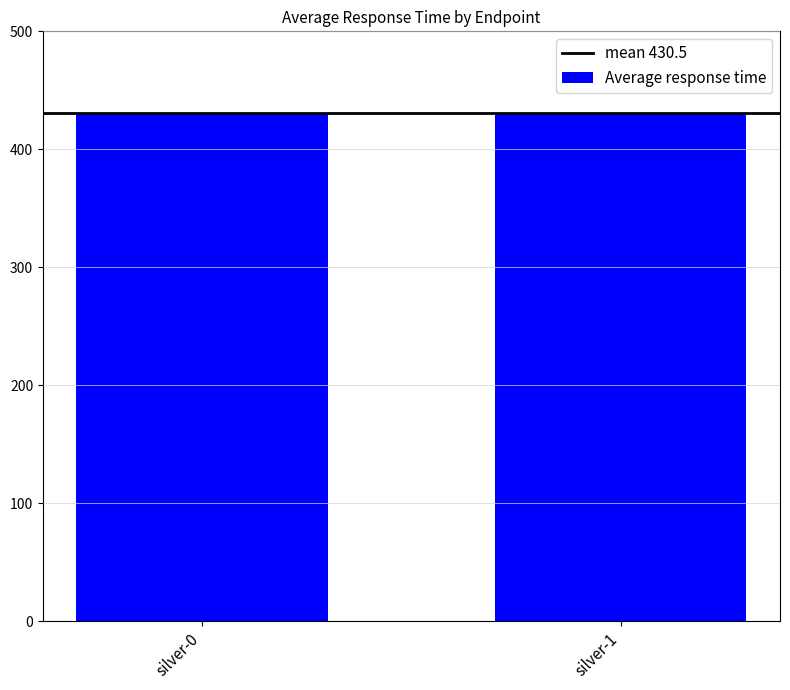

Does the chart contain stacked bars?

No